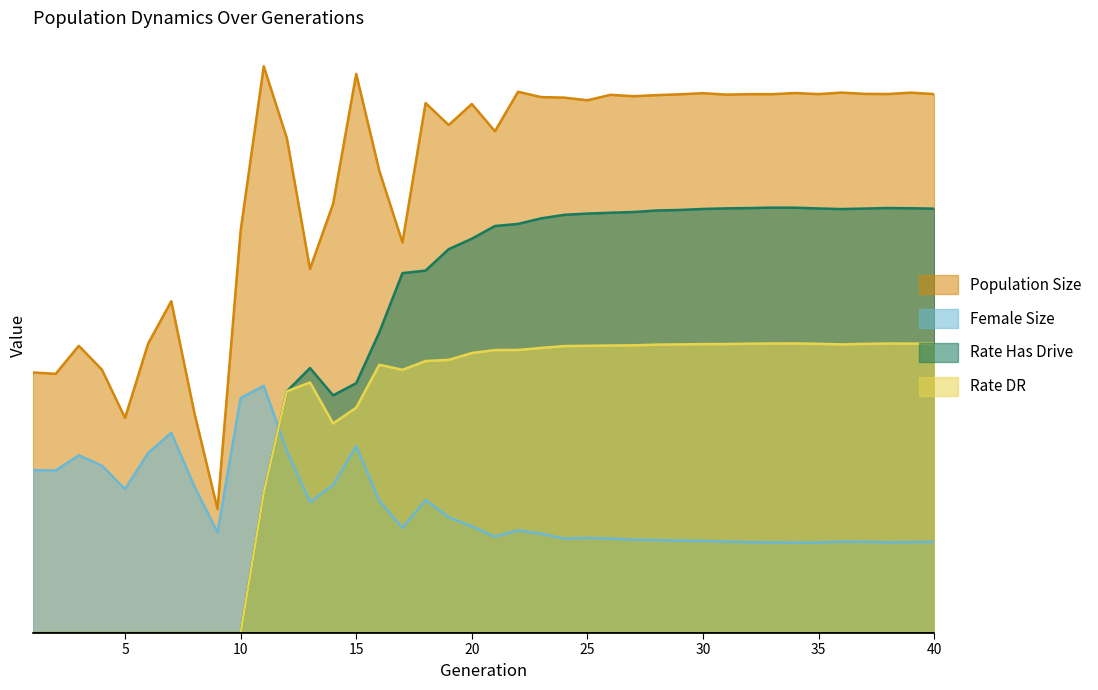

Rank the categories by rate_has_drive value from lowest to highest.

1, 2, 3, 4, 5, 6, 7, 8, 9, 10, 11, 14, 12, 15, 13, 16, 17, 18, 19, 20, 21, 22, 23, 24, 25, 26, 27, 28, 29, 36, 30, 40, 37, 35, 31, 39, 32, 38, 34, 33